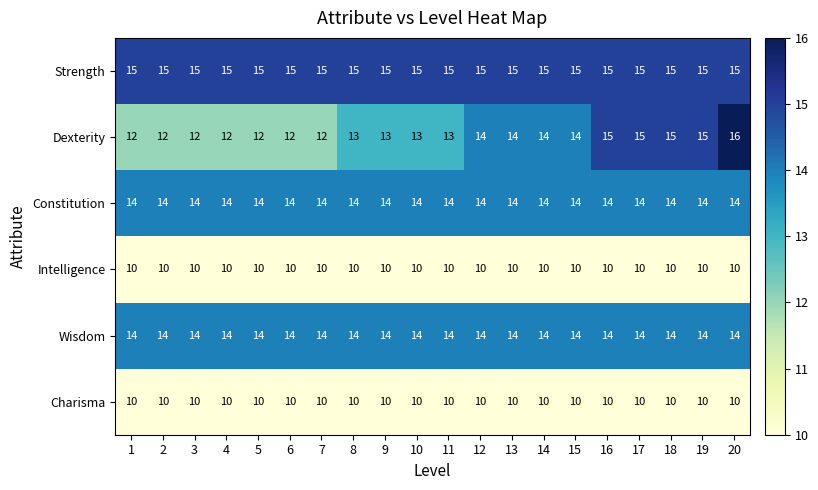

How many distinct data groups are displayed?

6